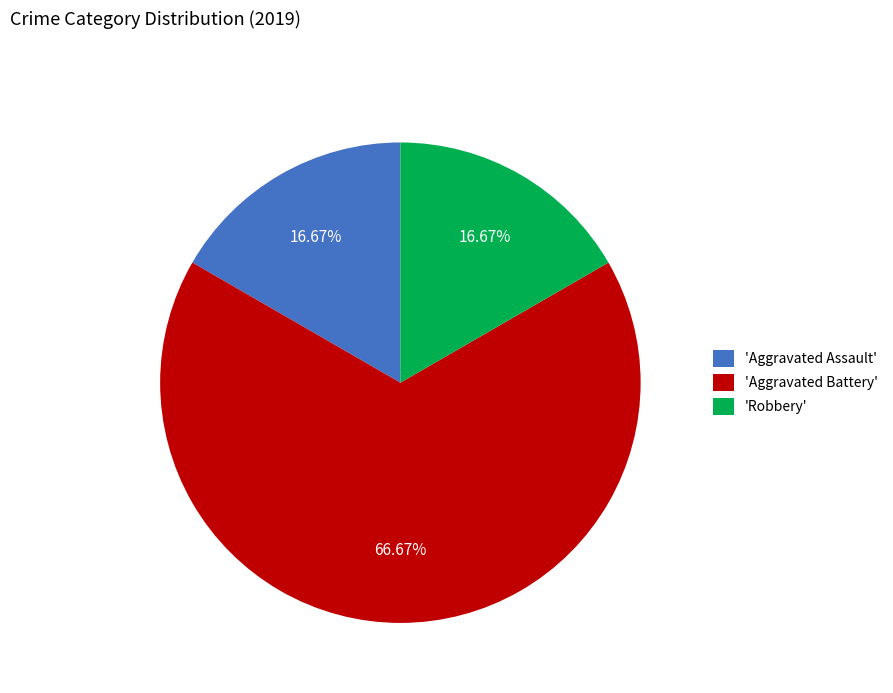

What is the ratio of the value at 'Aggravated Assault' to the value at 'Robbery'?

1.0